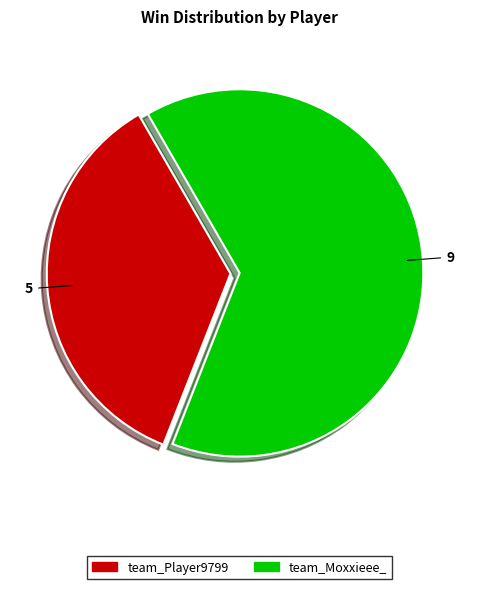

How many segments does this pie chart have?

2